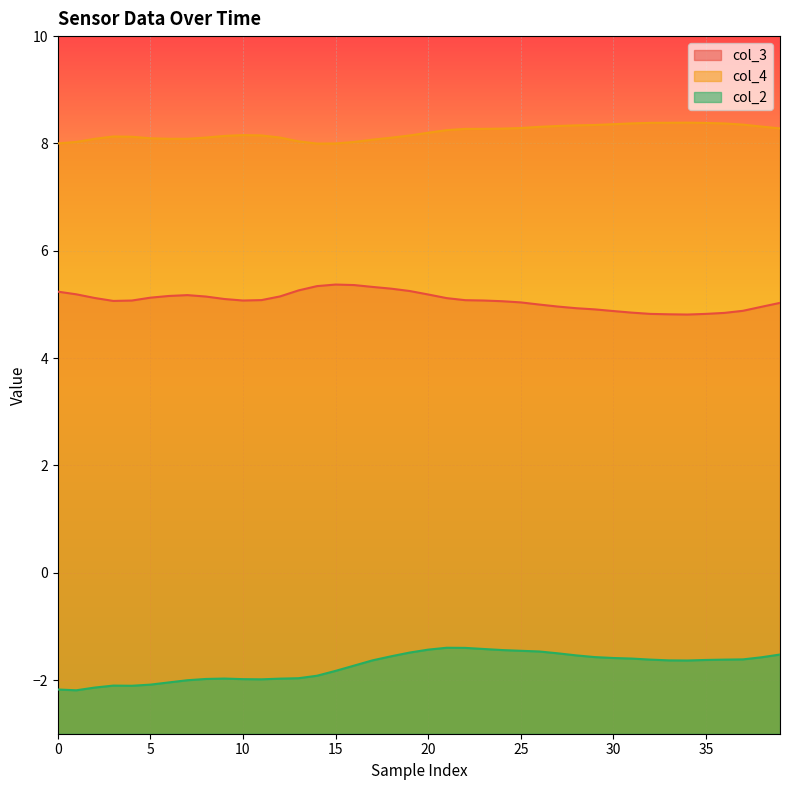

True or false: col_2 and col_3 intersect in this chart.

False